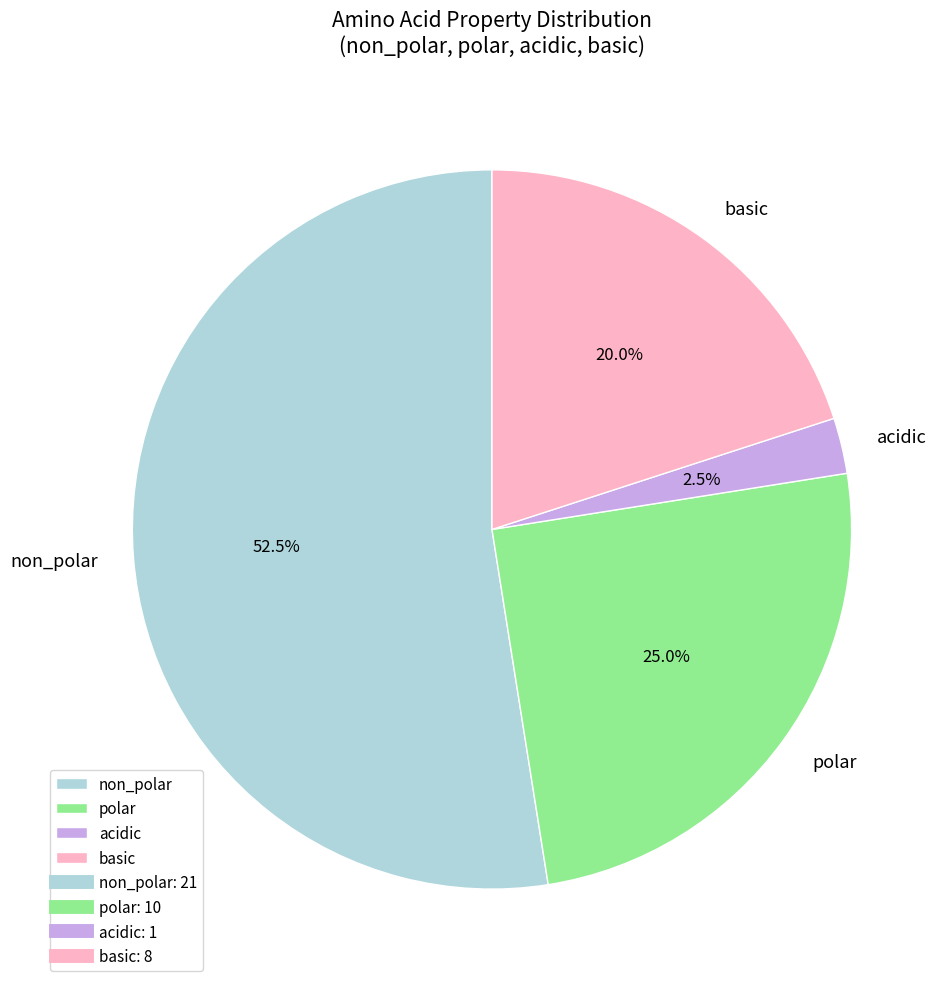

Do non_polar and acidic together represent more than half of the pie?

Yes